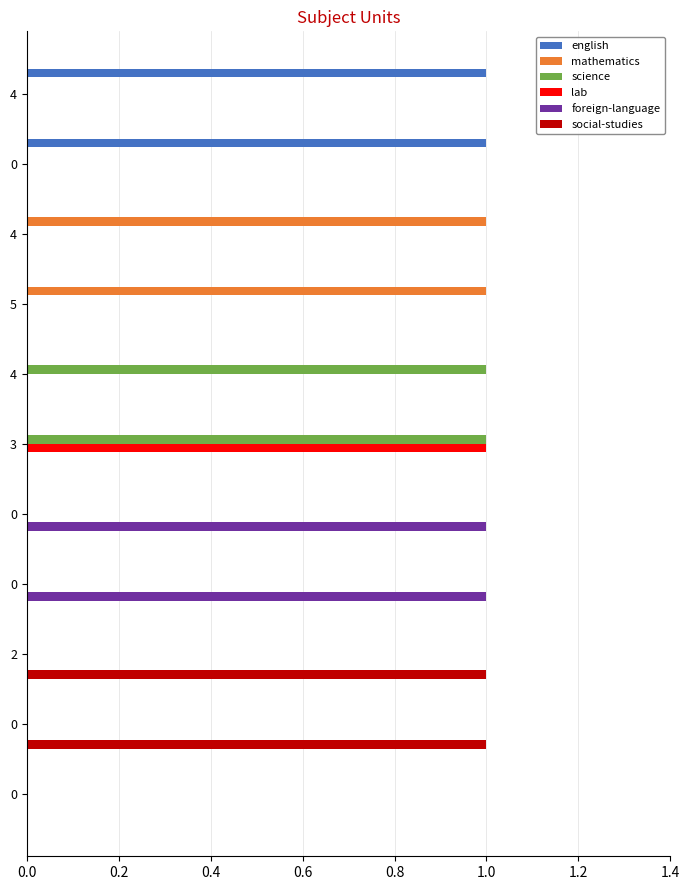

What are all the series names shown in the legend?

english, mathematics, science, lab, foreign-language, social-studies